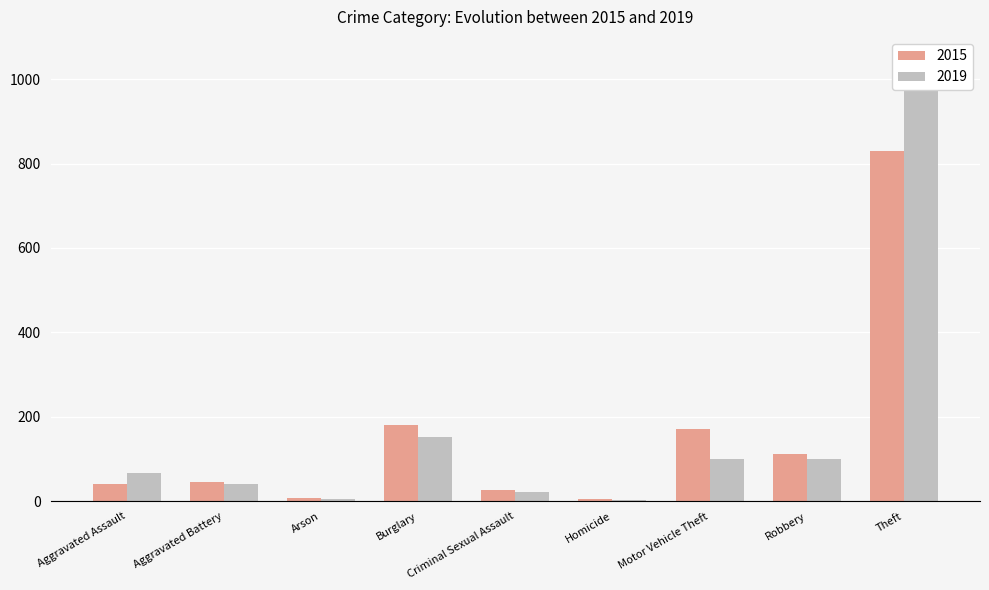

Which category has the highest value across all series?

Theft